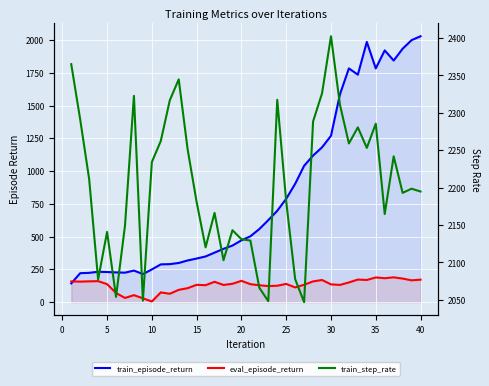

True or false: train_episode_return and eval_episode_return cross at least once.

True